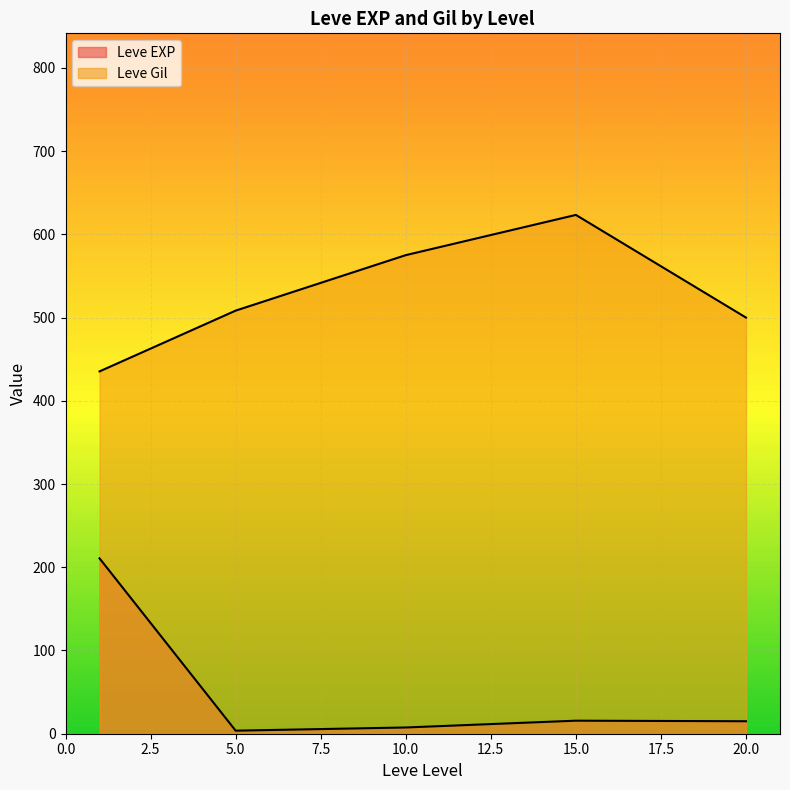

What are all the series names shown in the legend?

Leve EXP, Leve Gil